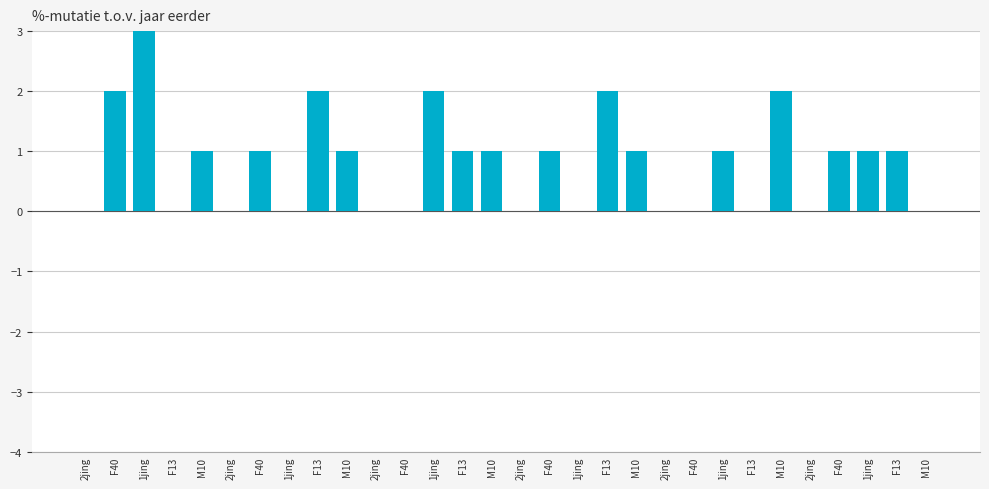

Are the bars horizontal?

No